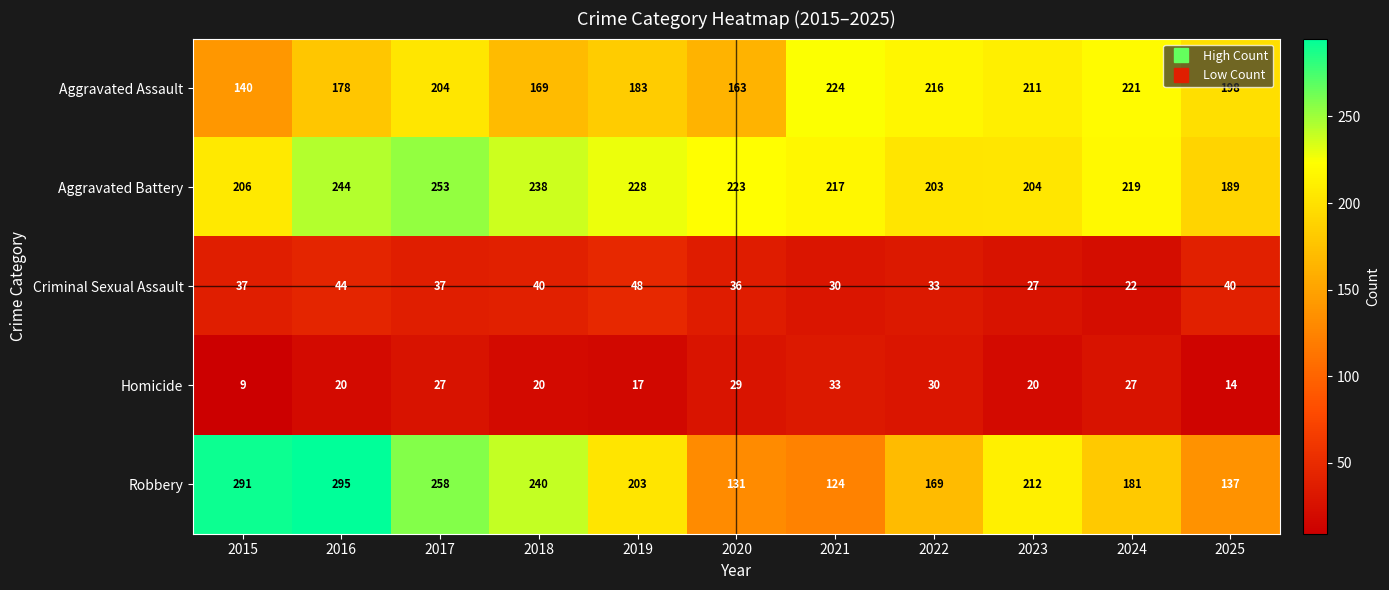

At which category is the sum across all series the highest?

2016